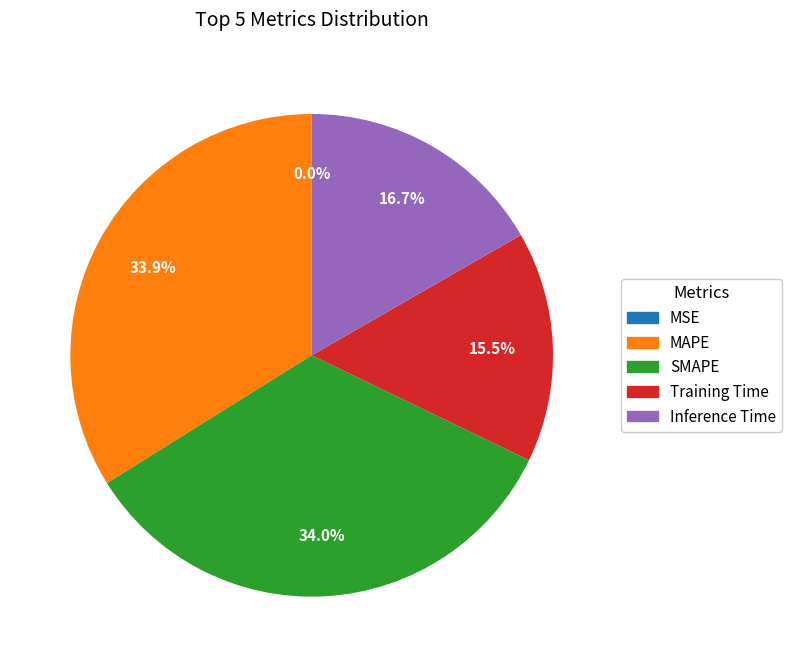

What percentage is the Inference Time slice, to the nearest percent?

17%